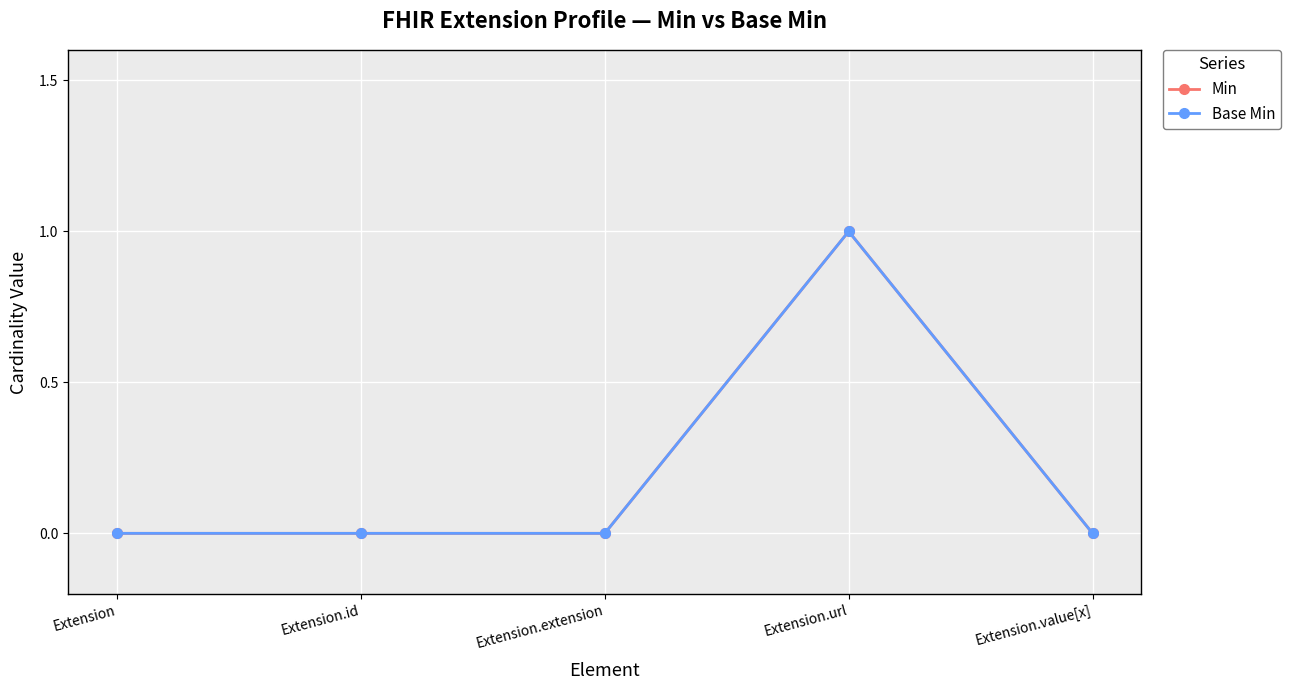

True or false: Base Min has a value of 0 at Extension.extension.

True